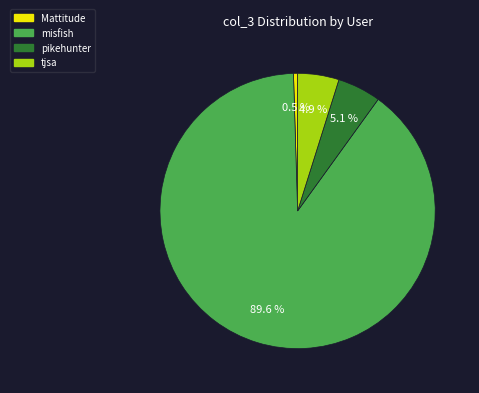

Which category accounts for the majority?

misfish